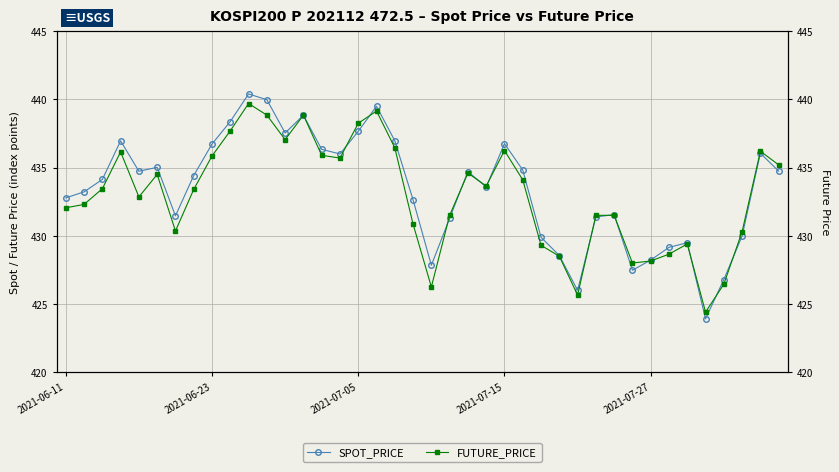

What is the highest value of the SPOT_PRICE series?

440.4